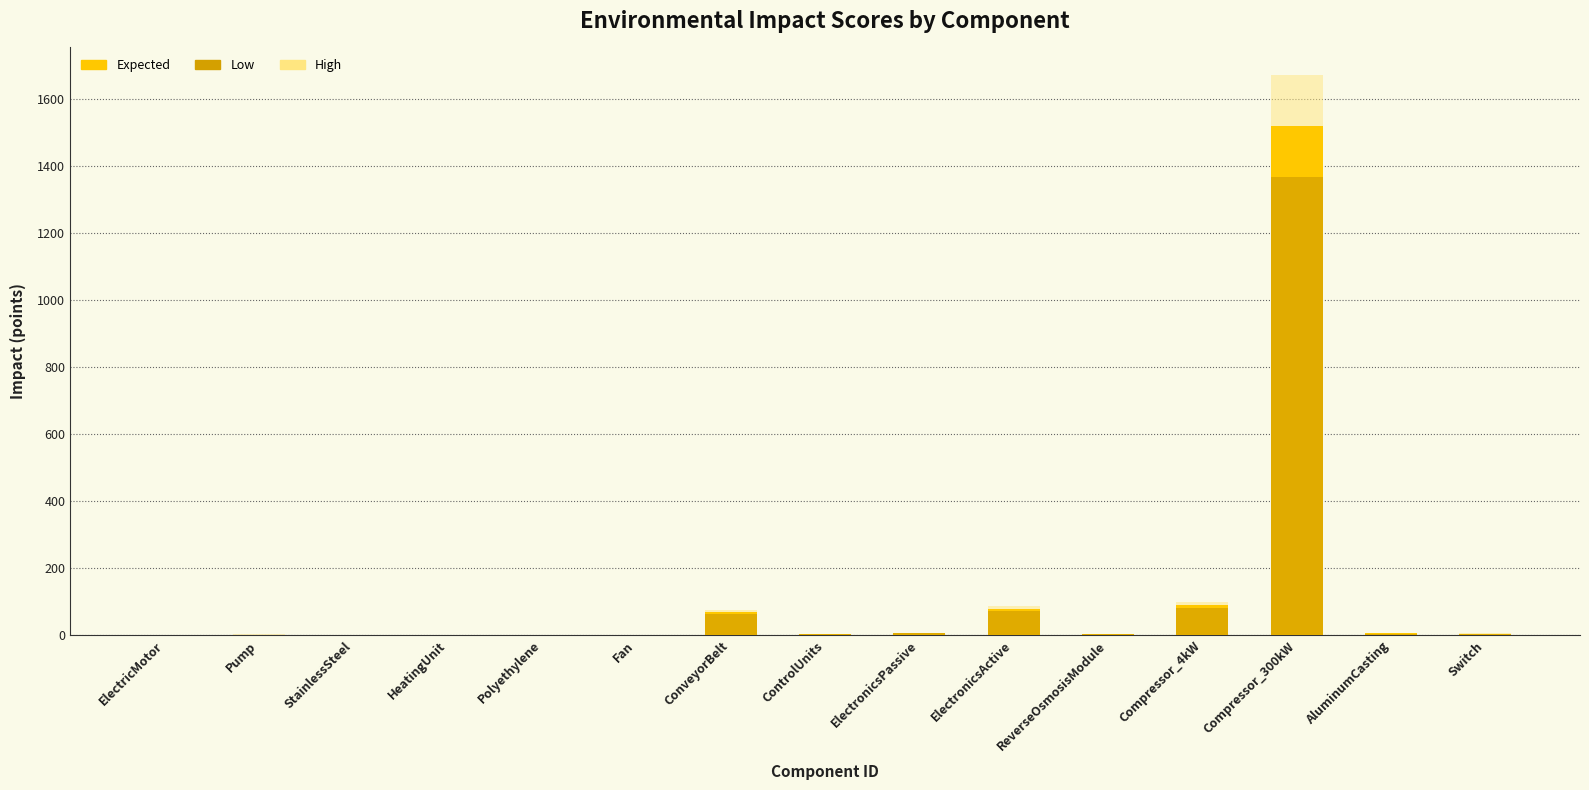

The expected series shows 2078.3 at Compressor_300kW. True or false?

False